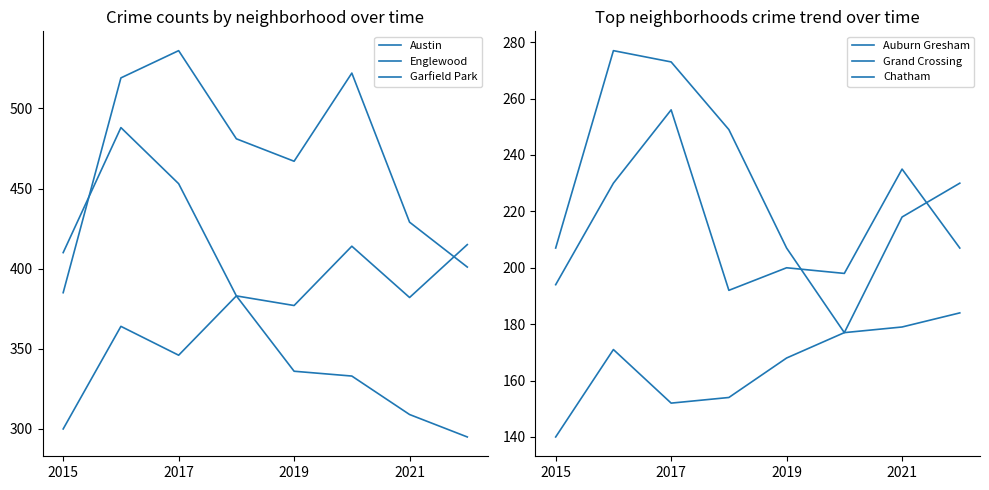

At which label is Englewood closest to 432?

7